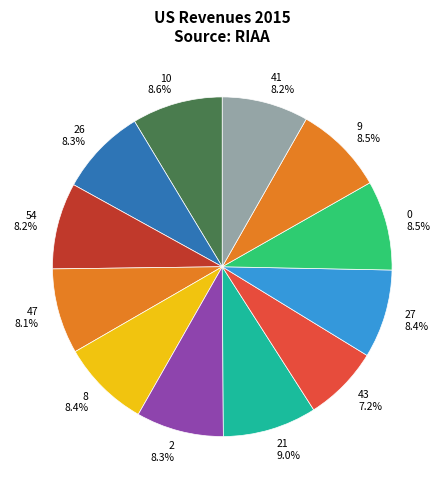

Which category has the smallest portion of the pie?

43